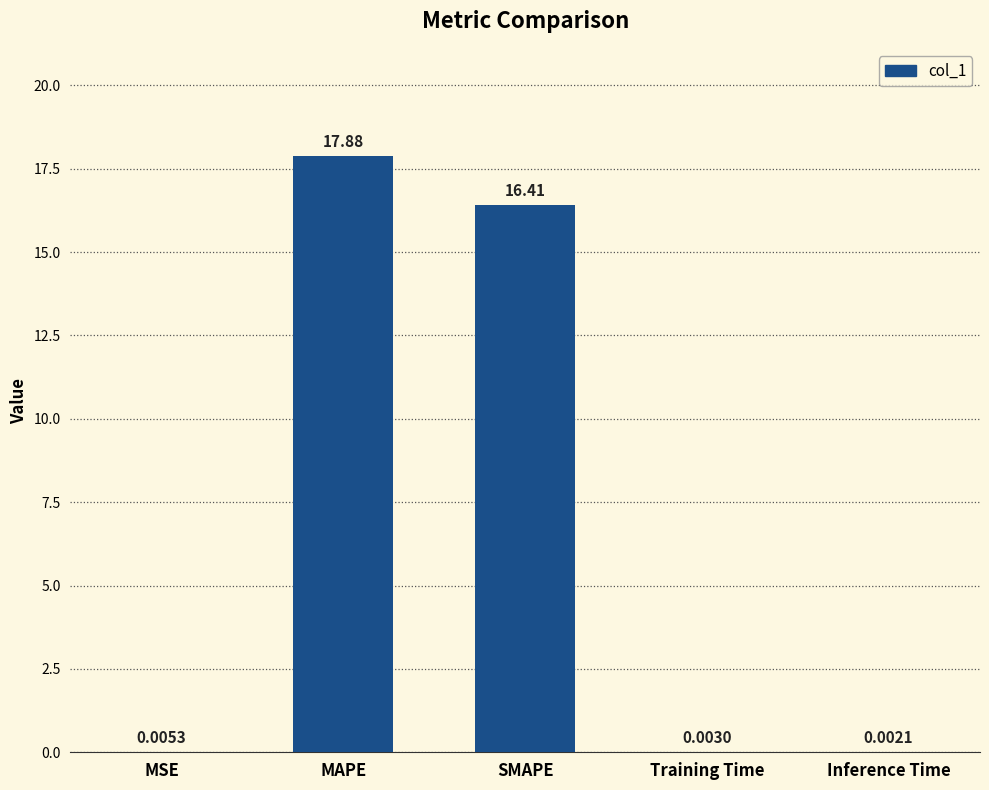

What is the sum of all values?

34.3